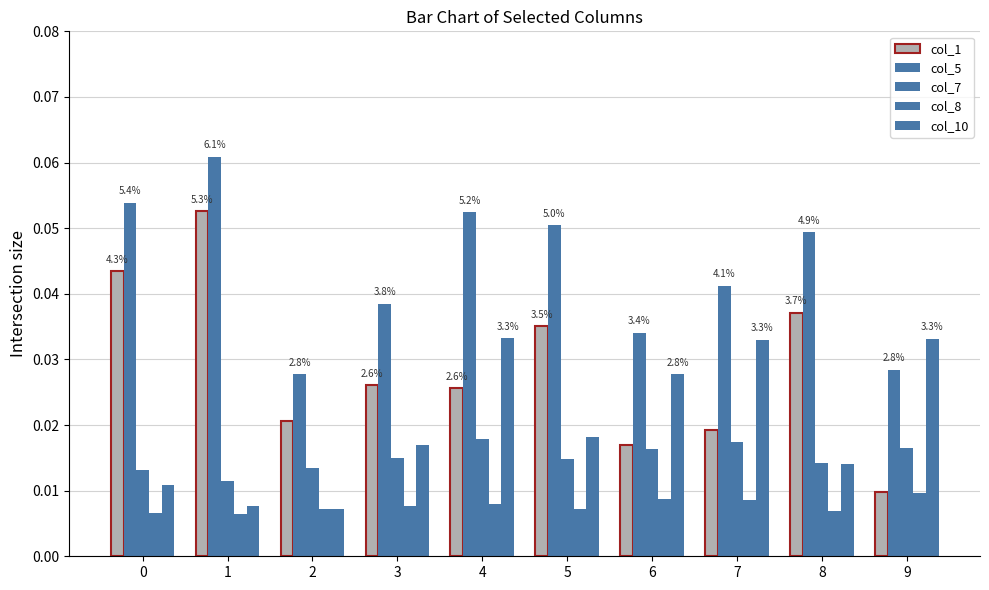

Reading left to right, list all the values displayed in this chart.

col_1: 0.0	0.1	0.0	0.0	0.0	0.0	0.0	0.0	0.0	0.0
col_5: 0.1	0.1	0.0	0.0	0.1	0.1	0.0	0.0	0.0	0.0
col_7: 0.0	0.0	0.0	0.0	0.0	0.0	0.0	0.0	0.0	0.0
col_8: 0.0	0.0	0.0	0.0	0.0	0.0	0.0	0.0	0.0	0.0
col_10: 0.0	0.0	0.0	0.0	0.0	0.0	0.0	0.0	0.0	0.0